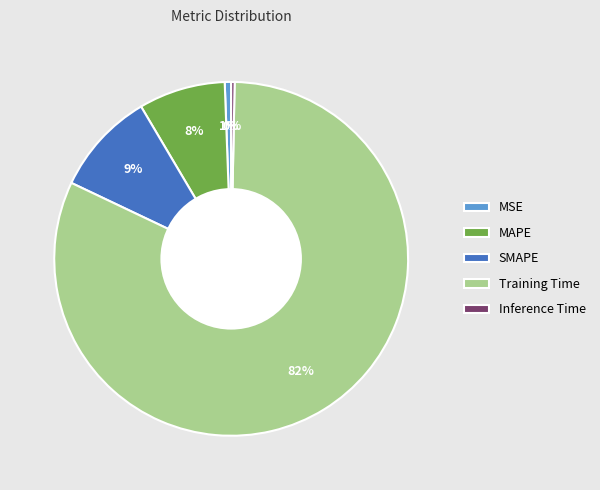

Which has a higher value, MSE or SMAPE?

SMAPE